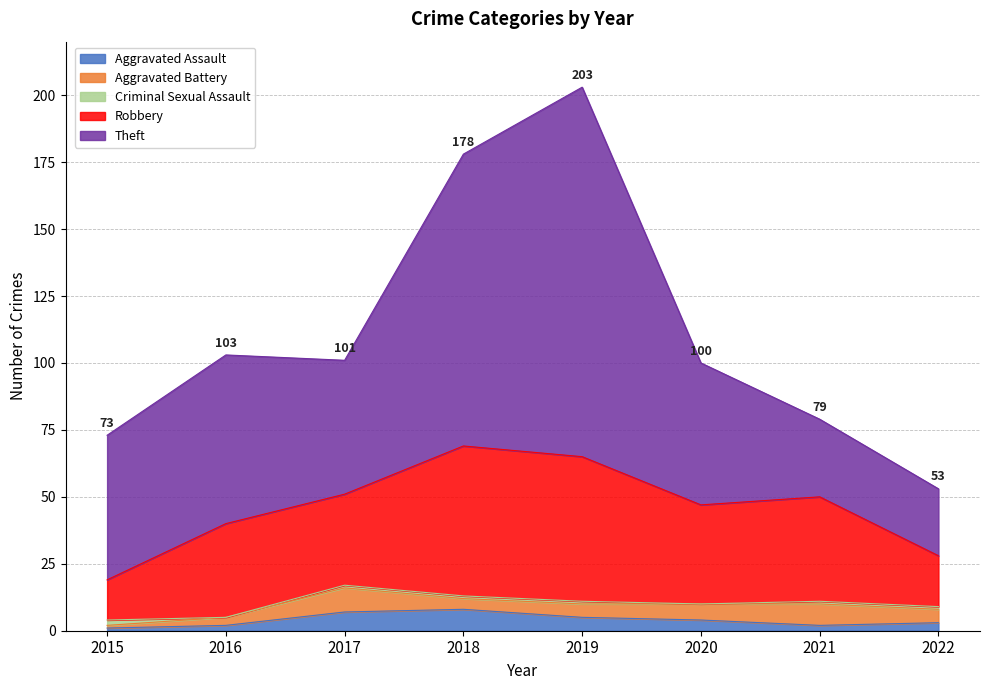

Reading left to right, extract all data points from this chart.

Aggravated Assault: 1	2	7	8	5	4	2	3
Aggravated Battery: 1	3	9	4	5	6	8	5
Criminal Sexual Assault: 2	0	1	1	1	0	1	1
Robbery: 15	35	34	56	54	37	39	19
Theft: 54	63	50	109	138	53	29	25